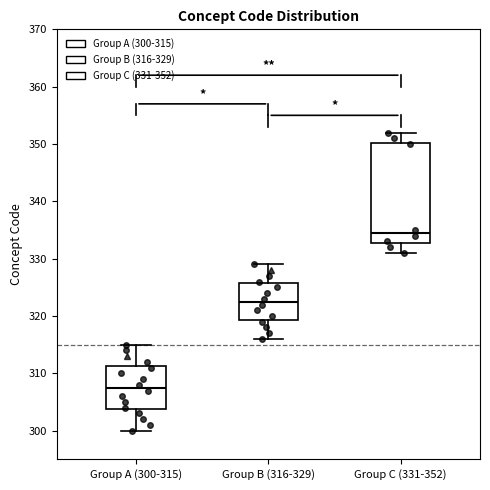

Where does the lower whisker of the box for Group A (300-315) end on the y-axis? The values are not printed on the chart, so give them approximately, as read against the axis.

300